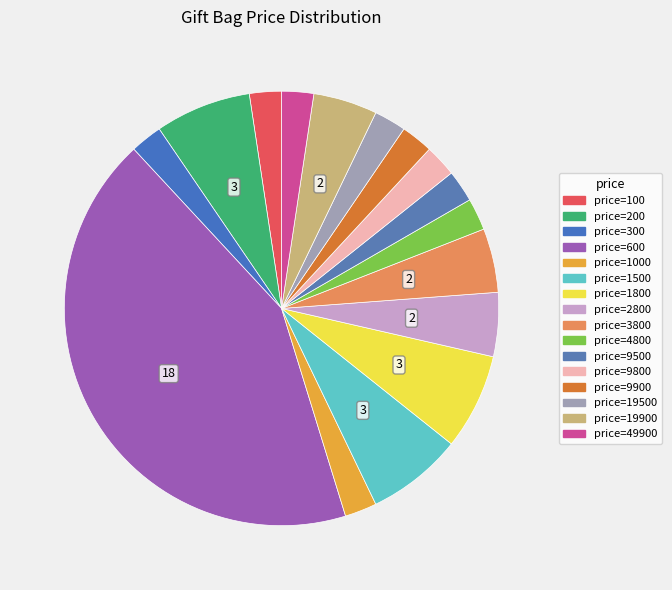

How many segments does this pie chart have?

16